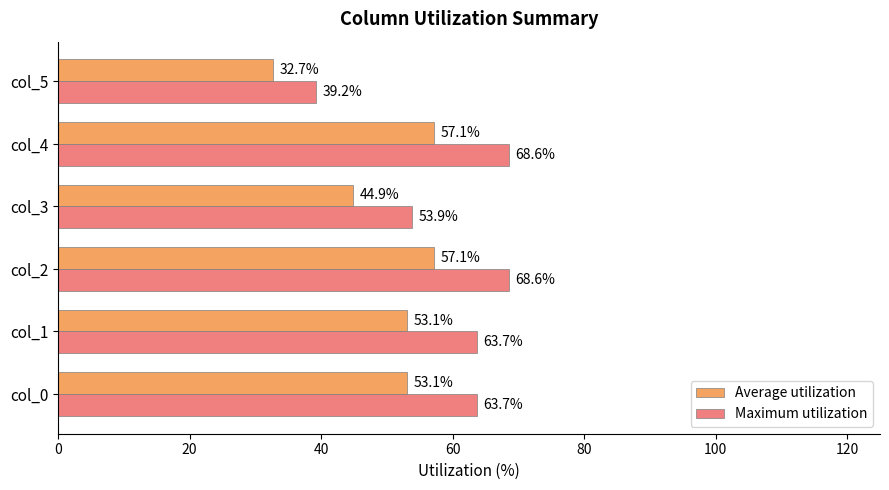

Rank the series by their maximum value, from lowest to highest.

Average utilization, Maximum utilization